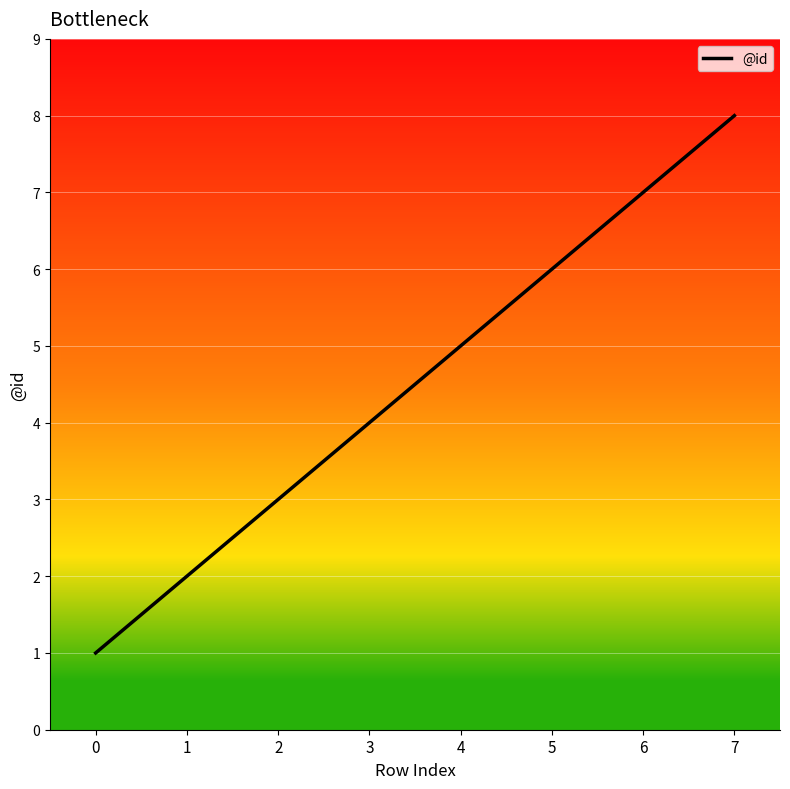

List the labels in order of value, largest first.

7, 6, 5, 4, 3, 2, 1, 0